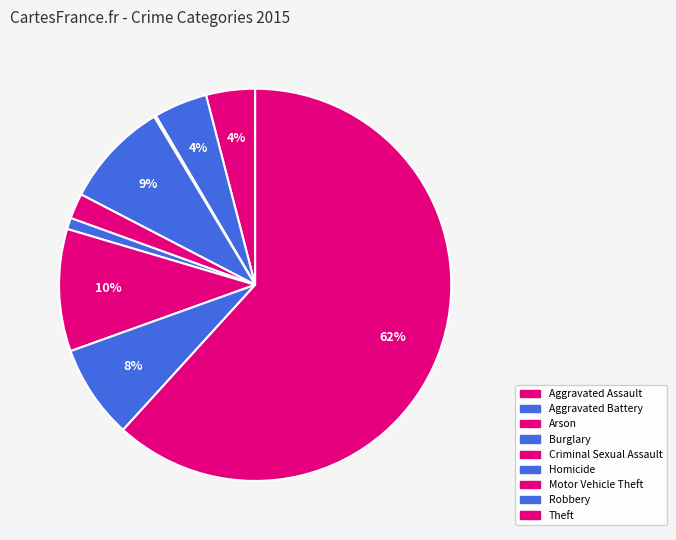

What percentage is NOT represented by Homicide?

99.1%